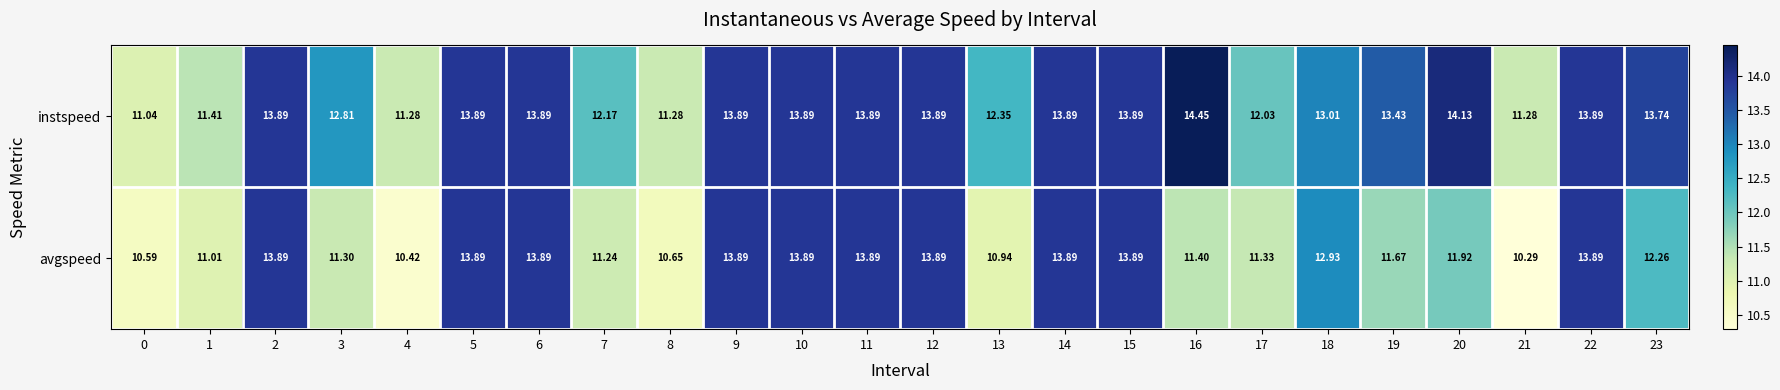

List the series in order of their peak value, highest first.

instspeed, avgspeed